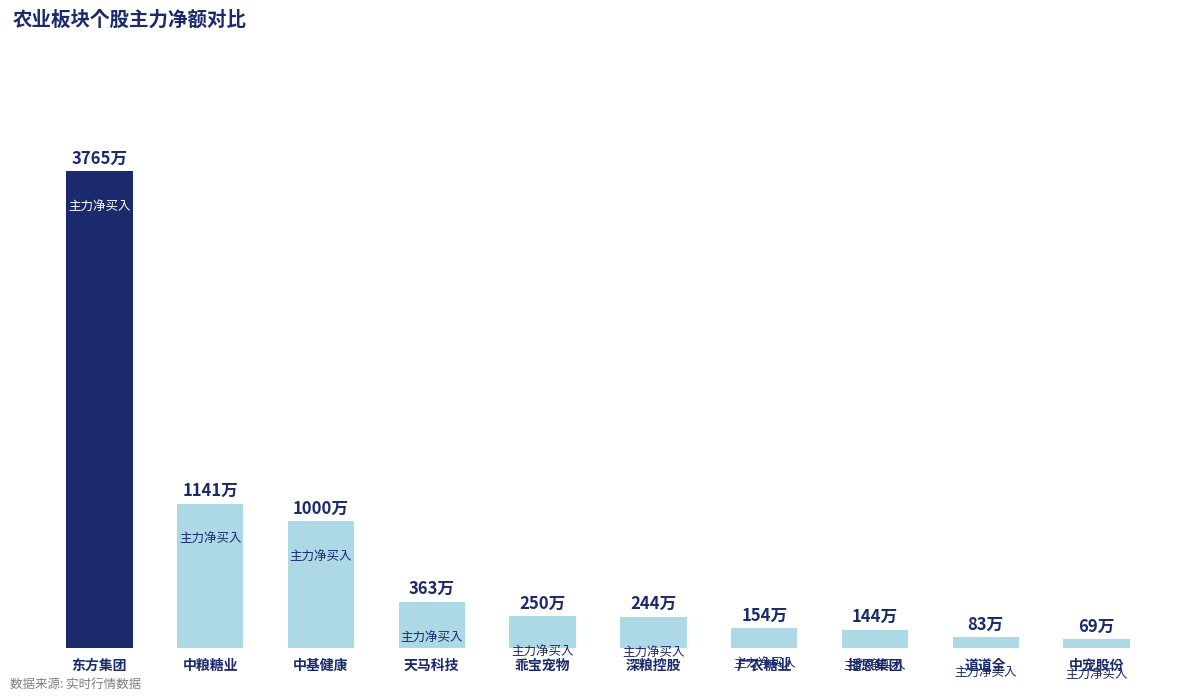

List the labels in order of value, largest first.

东方集团, 中粮糖业, 中基健康, 天马科技, 乖宝宠物, 深粮控股, 广农糖业, 播恩集团, 道道全, 中宠股份